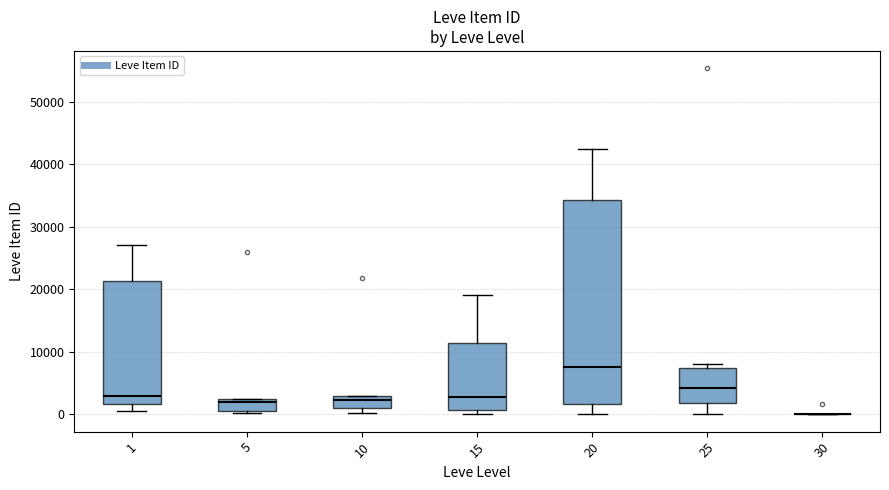

Reading left to right, transcribe this box plot: for each box, give where its median line is, the range the box spans, and where its two whiskers end, as read against the y-axis. The values are not printed on the chart, so give them approximately, as read against the axis.

1: median 3000, box 2000 to 21000, whiskers 0 to 27000
5: median 2000 (just below the box's upper edge), box 1000 to 2000, whiskers 0 to 3000
10: median 2000, box 1000 to 3000, whiskers 0 to 3000
15: median 3000, box 1000 to 11000, whiskers 0 to 19000
20: median 8000, box 2000 to 34000, whiskers 0 to 42000
25: median 4000, box 2000 to 7000, whiskers 0 to 8000
30: box collapsed to a line at 0, whiskers 0 to 0